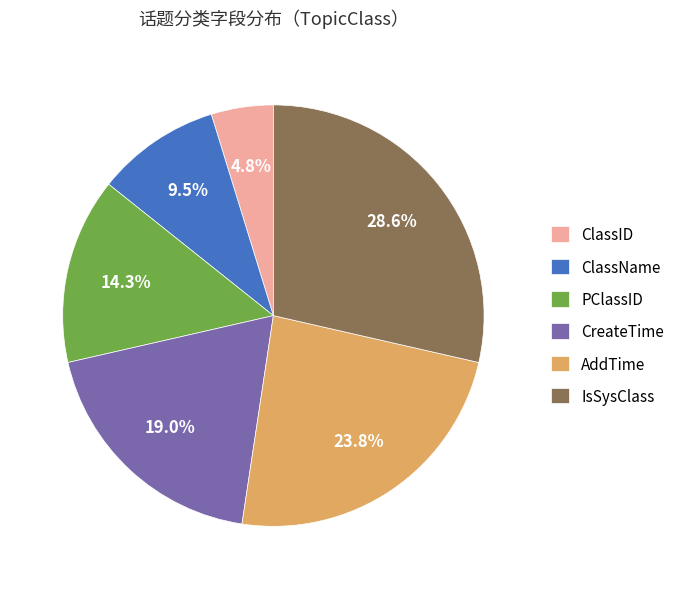

What percentage is the CreateTime slice, to the nearest percent?

19%